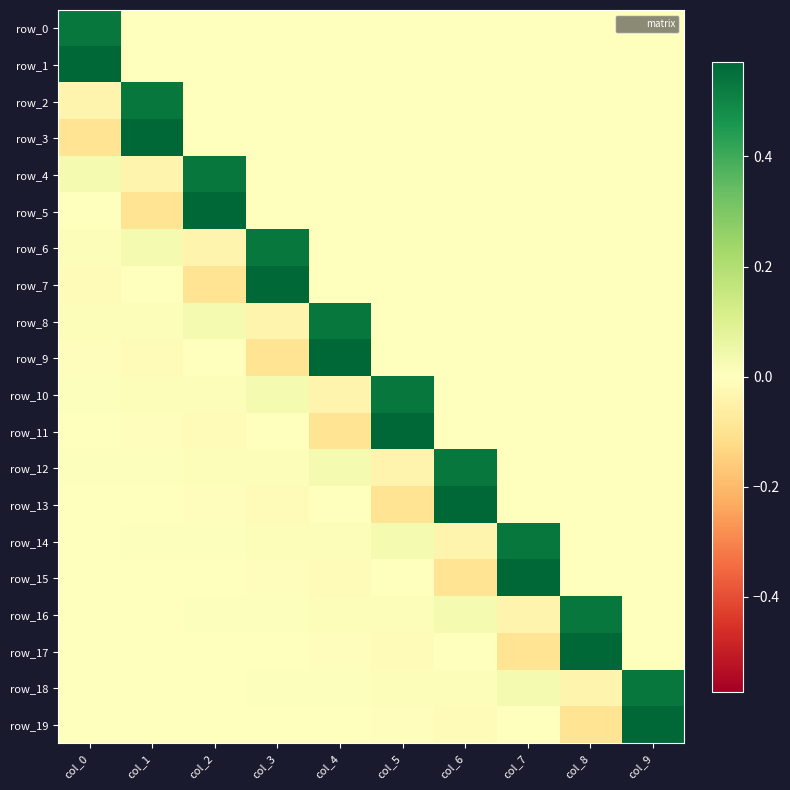

Where is row_16 nearest to the value 0?

col_9